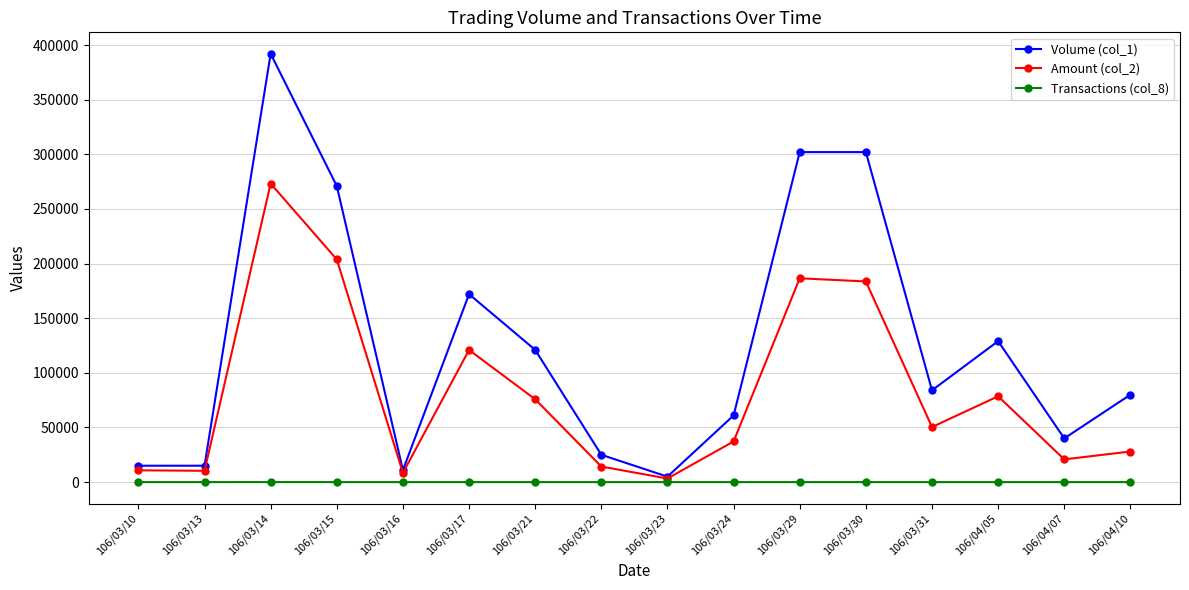

At which category is the sum across all series the highest?

106/03/14